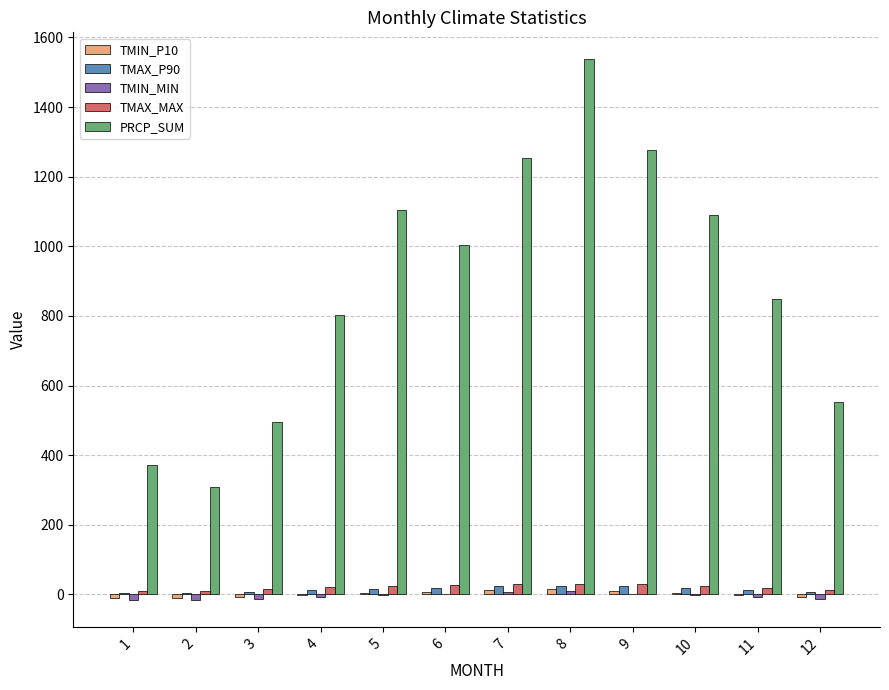

The TMAX_MAX series shows 28.9 at 9. True or false?

True